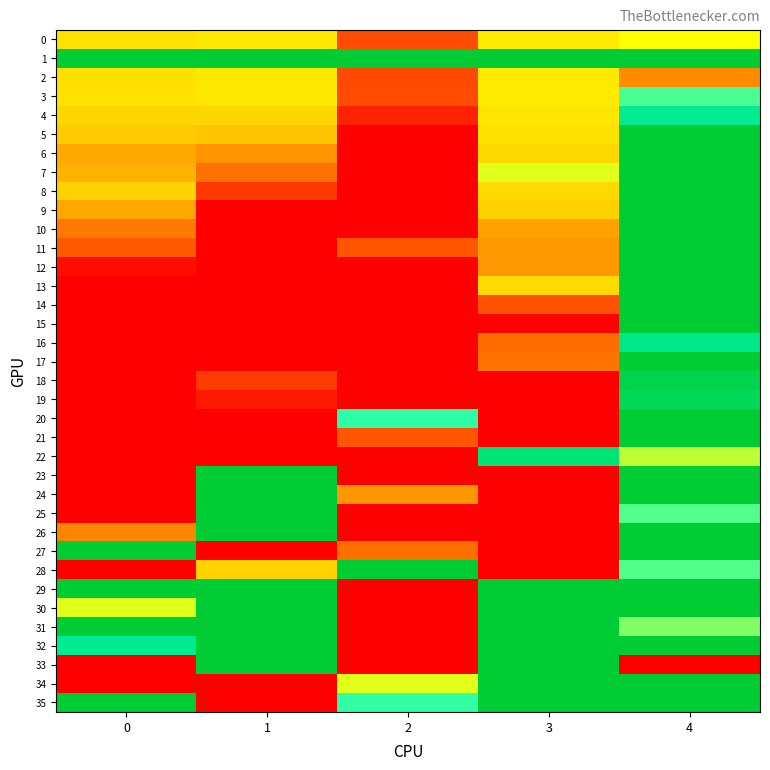

Rank the series at 2 from lowest to highest value.

5, 6, 7, 8, 9, 10, 12, 13, 14, 15, 16, 17, 18, 19, 22, 23, 25, 26, 29, 30, 31, 32, 33, 4, 2, 0, 3, 11, 21, 27, 24, 34, 35, 20, 1, 28